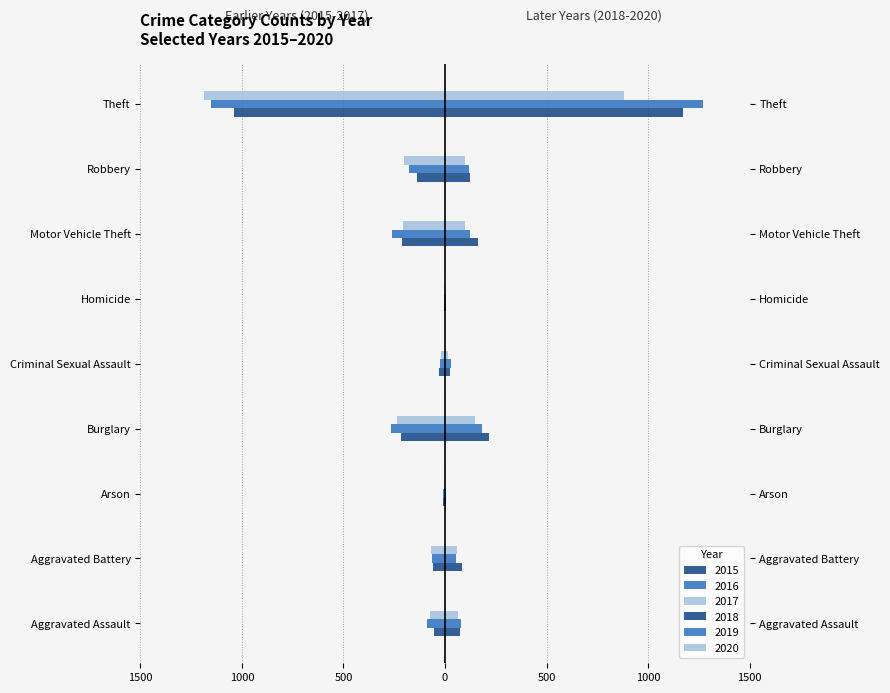

How many values in the 2020 series exceed 62?

4